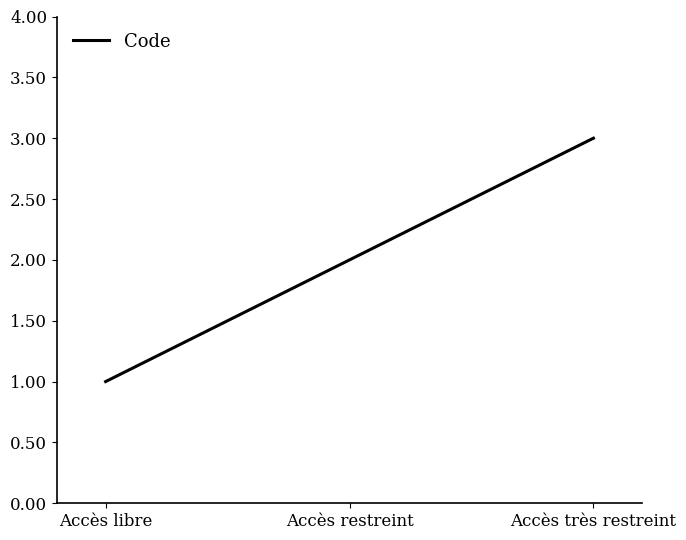

At which label is the value closest to 2?

Accès restreint